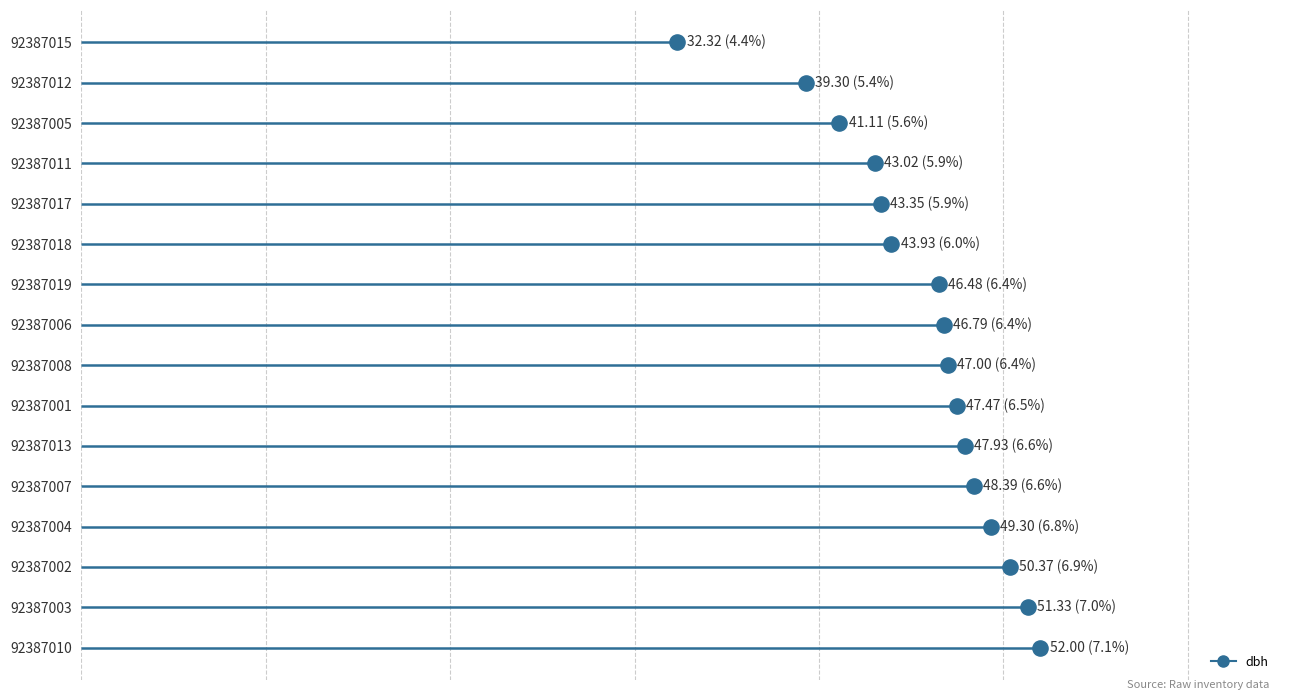

Approximately how many times larger is the value at 92387004 compared to 92387008?

1.0